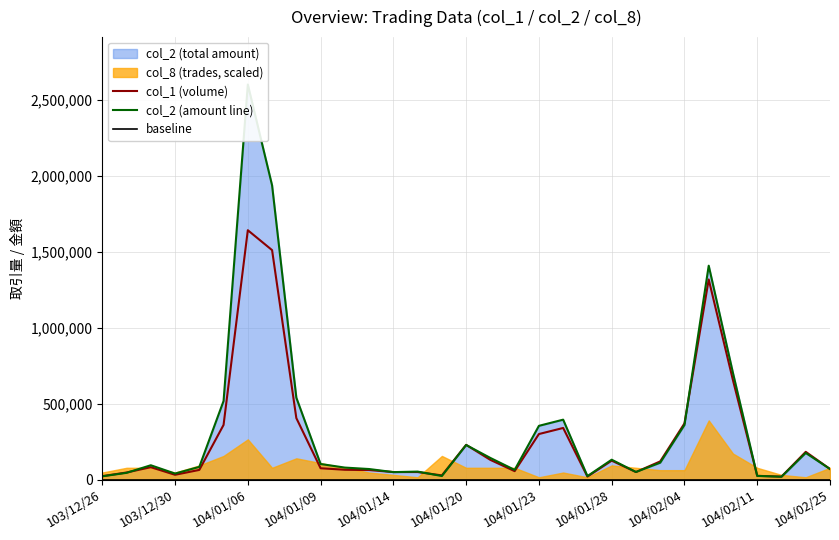

Reading left to right, what are all the values shown in this chart?

col_1 (volume): 23000	47000	82000	32000	64000	360000	1641000	1510000	405000	75000	65000	63000	50000	50000	28000	229000	130000	56000	300000	340000	20000	125000	50000	120000	370000	1317000	654000	25000	20000	183000	70000
col_2 (amount line): 22040	44790	94660	40040	84010	517550	2599580	1936200	539300	102910	79350	69840	49500	53000	23980	227890	142670	64150	354000	394600	23200	131150	50400	111450	359500	1407710	701680	24650	19150	175680	70100
baseline: 0	0	0	0	0	0	0	0	0	0	0	0	0	0	0	0	0	0	0	0	0	0	0	0	0	0	0	0	0	0	0